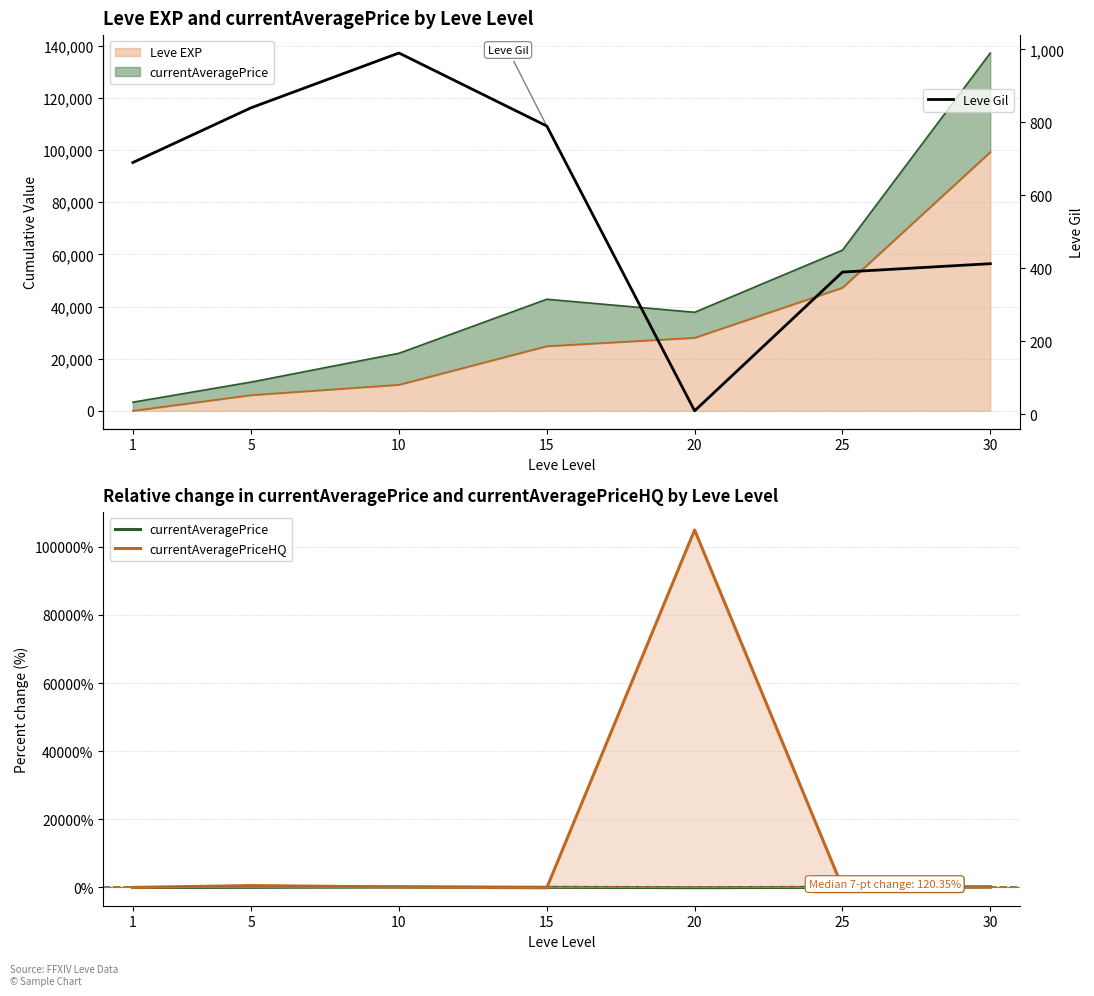

The value of currentAveragePriceHQ at 30 is 185.3. True or false?

False